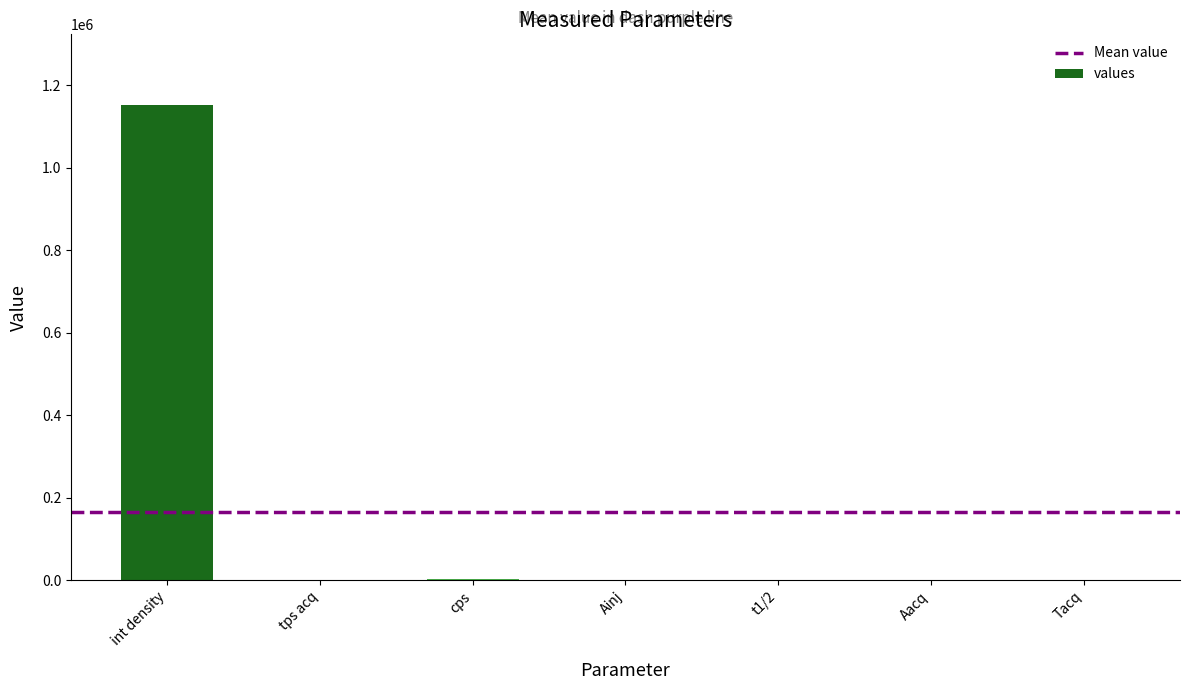

Which has a higher value, int density or Aacq?

int density